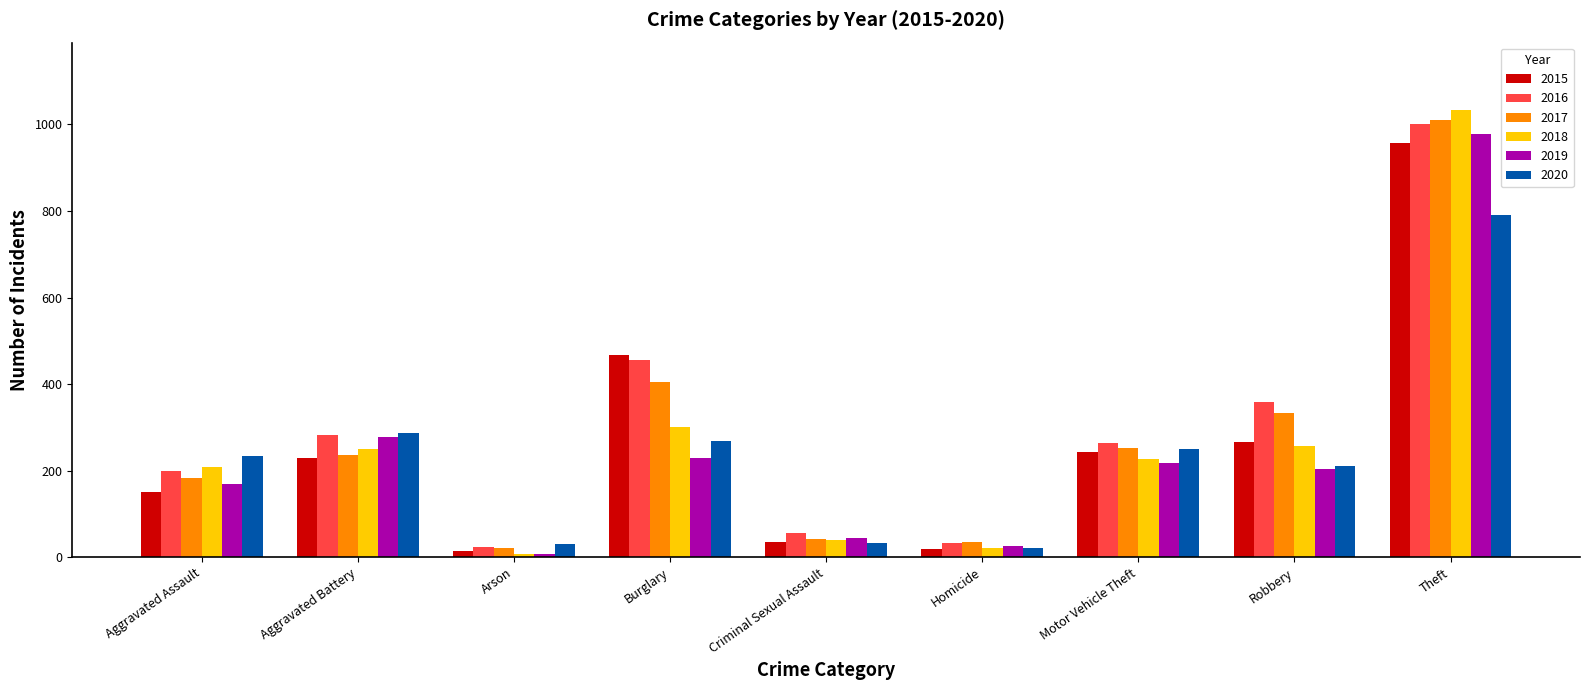

What is the difference between the 2018 values at Theft and Criminal Sexual Assault?

993